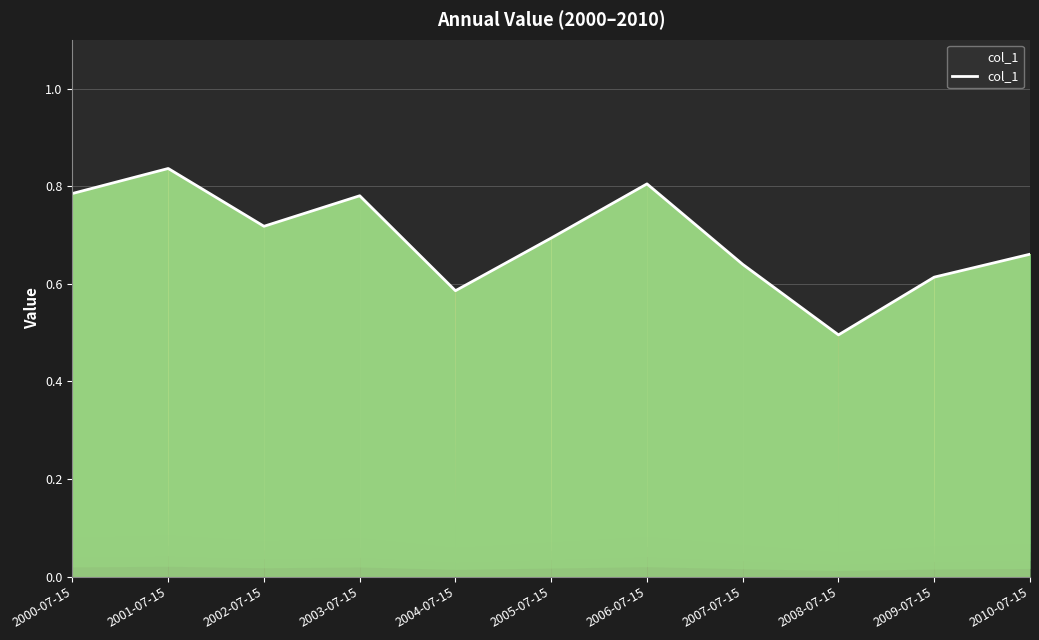

What is the difference between the values at 2006-07-15 and 2010-07-15?

0.1